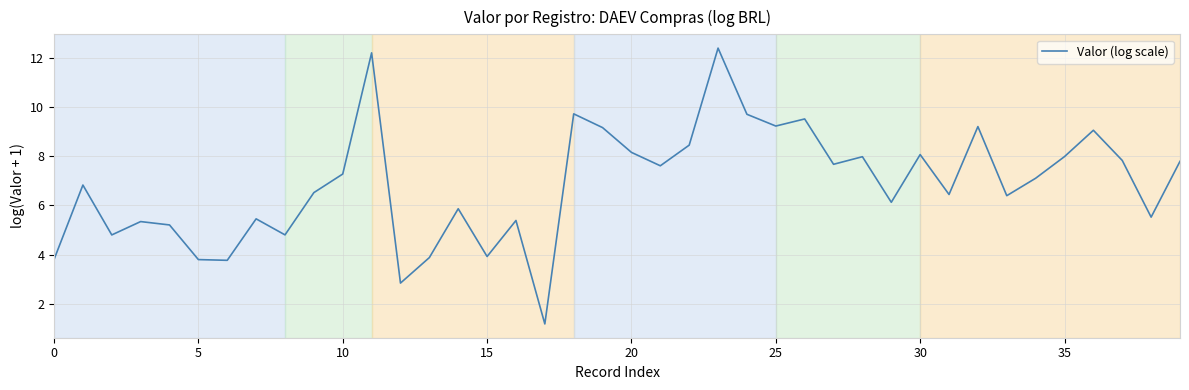

What is the smallest value displayed?

1.2